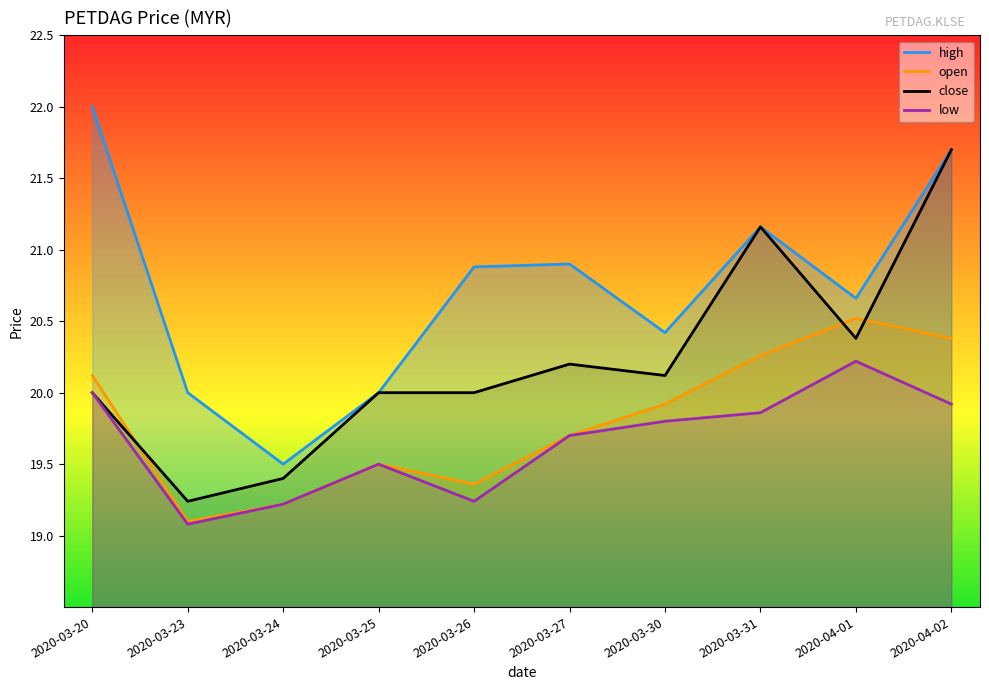

Does the chart display data point markers on the line(s)?

No